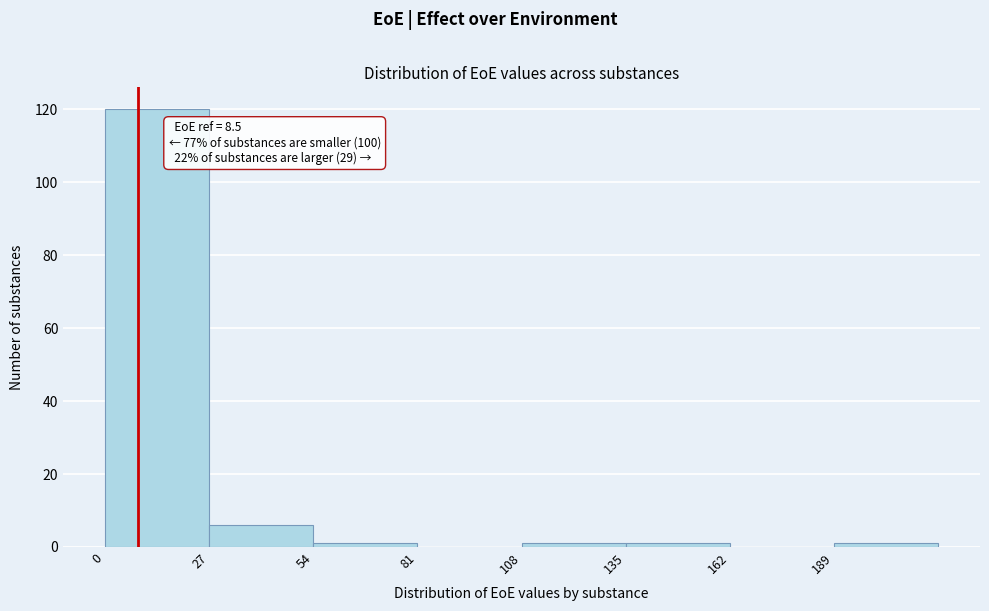

Which range on the x-axis has the tallest bar?

0 to 27